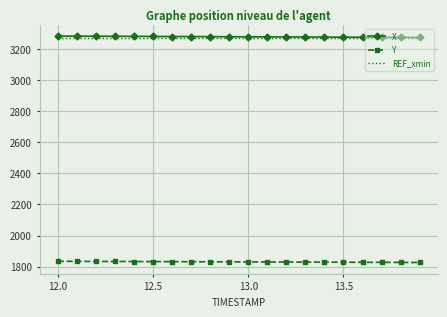

What is the highest value of the X series?

3282.0